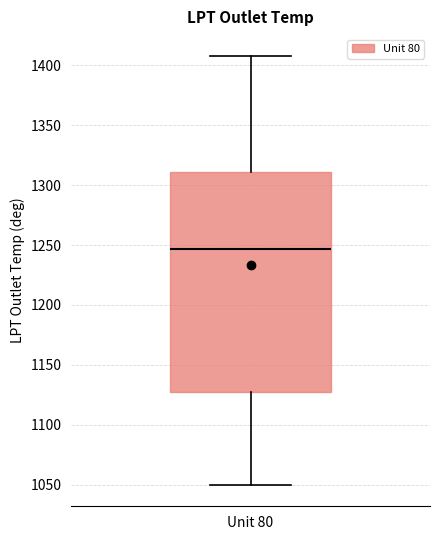

Where does the upper whisker of the box for Unit 80 end on the y-axis? The values are not printed on the chart, so give them approximately, as read against the axis.

1410